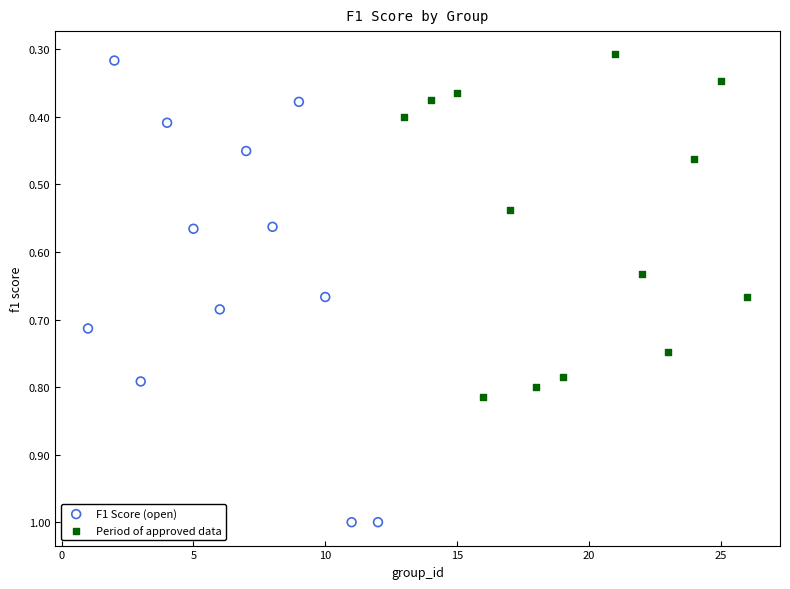

Which series reaches the maximum Y coordinate?

F1 Score (open)